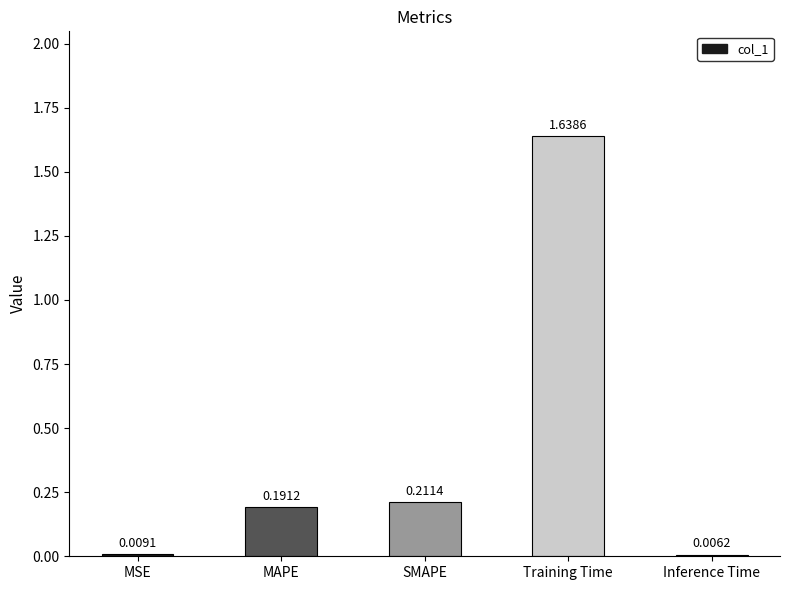

What is the label of the 4th bar from the left?

Training Time